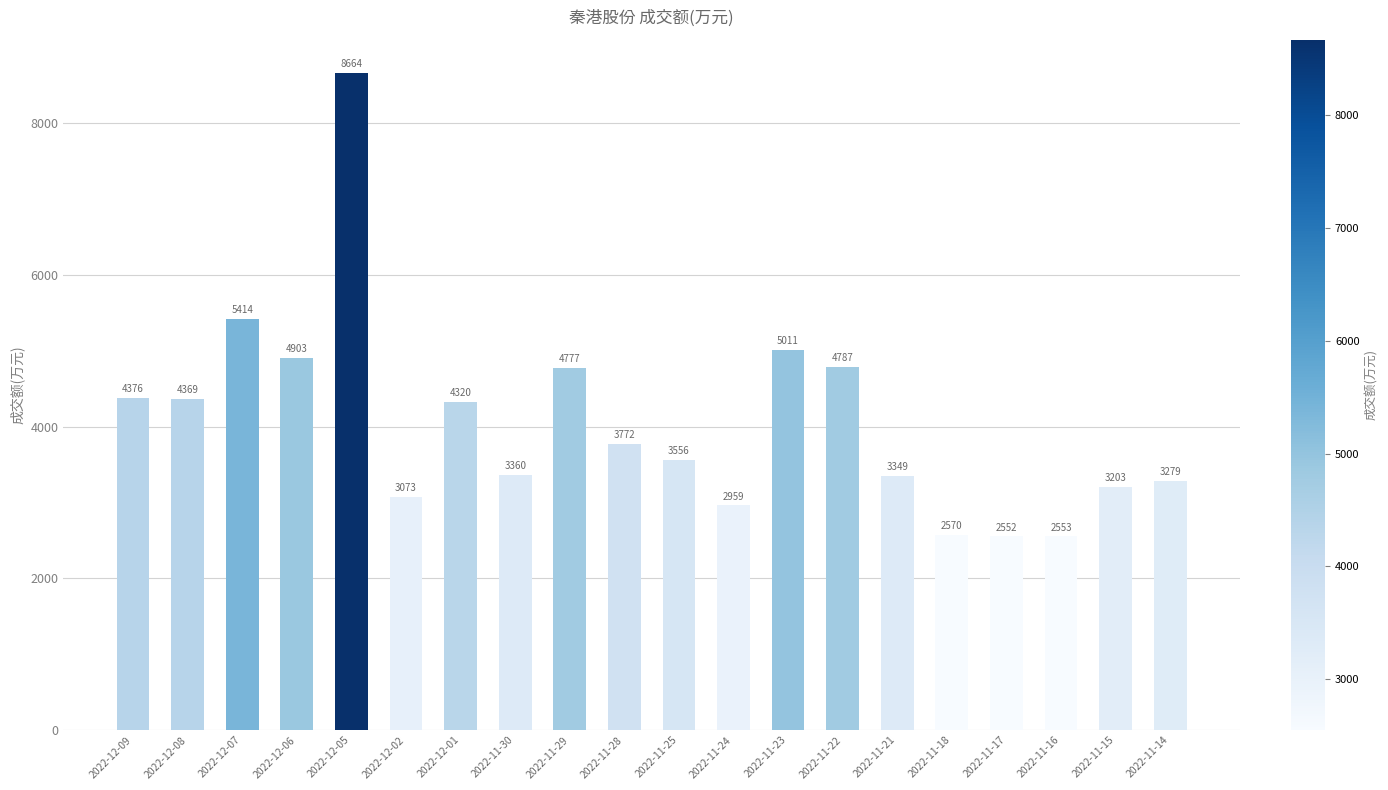

Does the chart contain stacked bars?

No